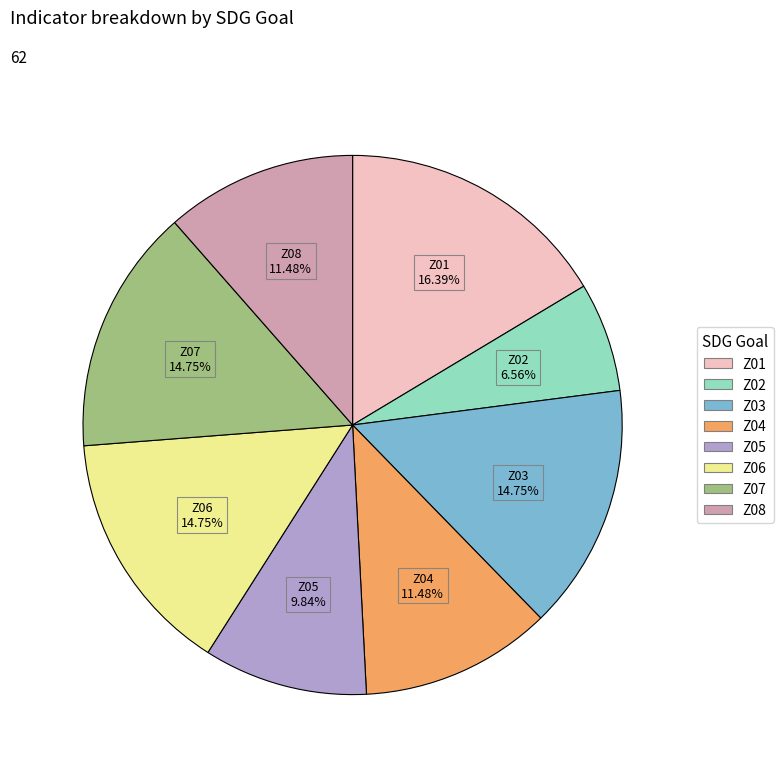

What percentage is NOT represented by Z02?

93.4%